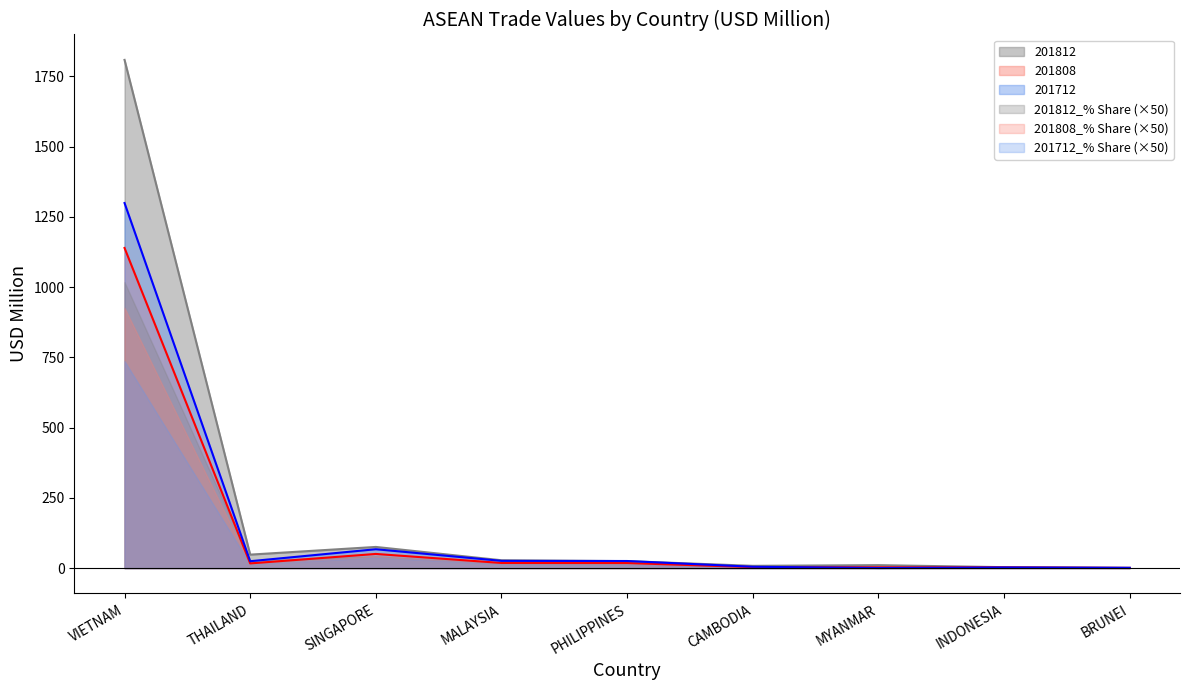

How many series are shown in this chart?

6